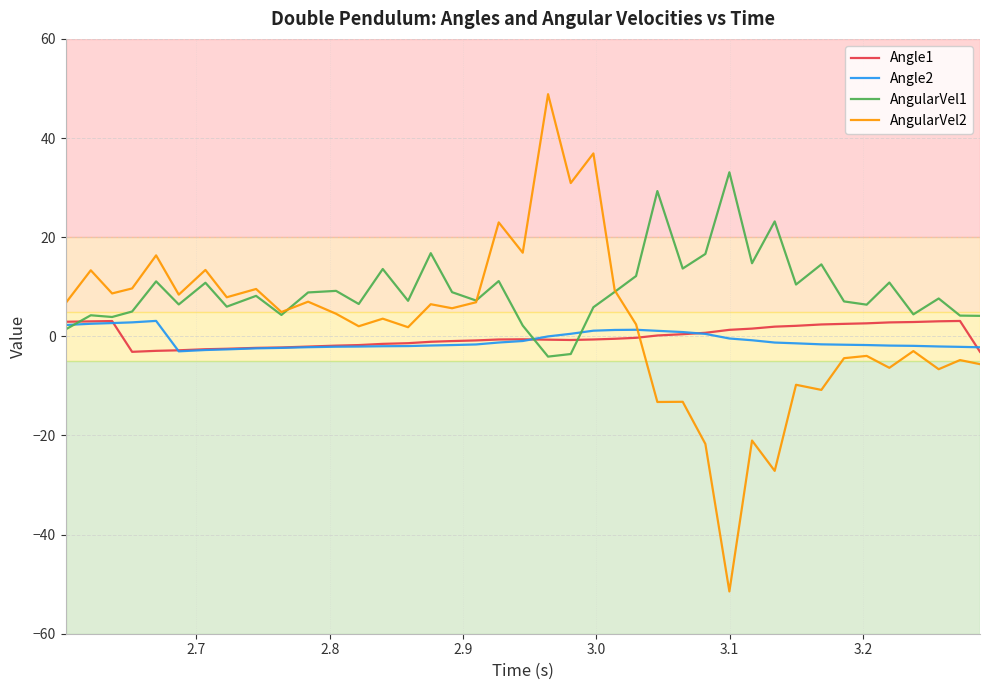

Which series has the largest total across all categories?

AngularVel1